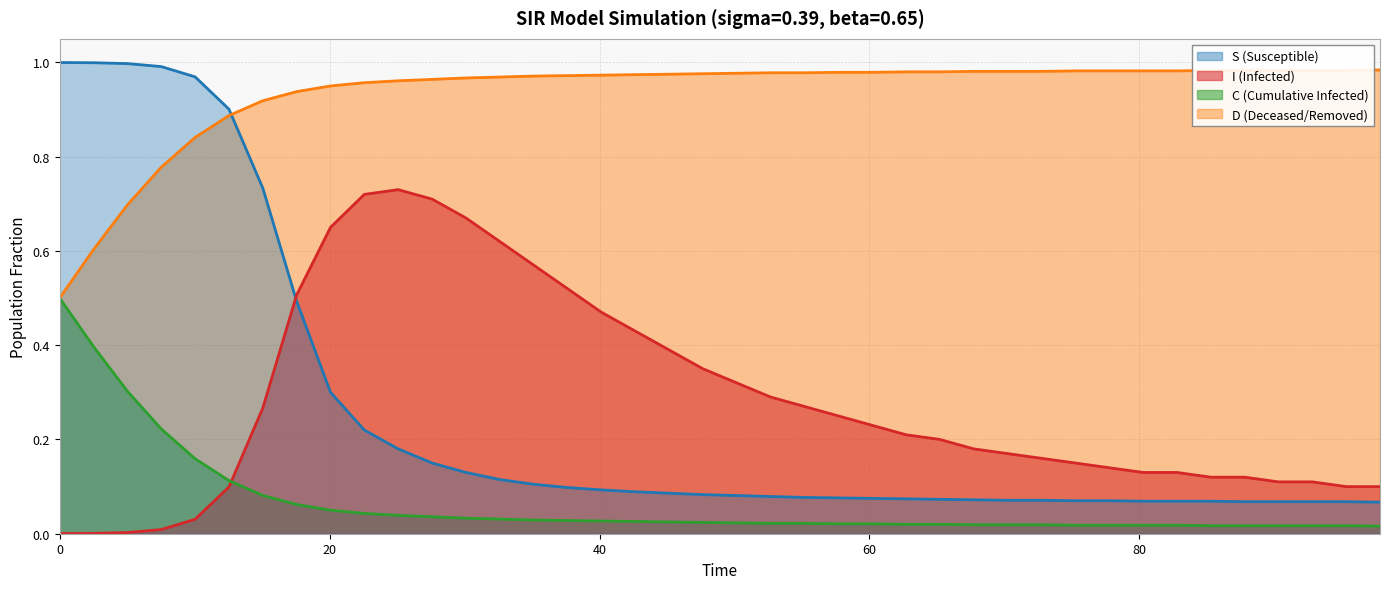

Rank the series by their maximum value, from lowest to highest.

C line, I line, D line, S line